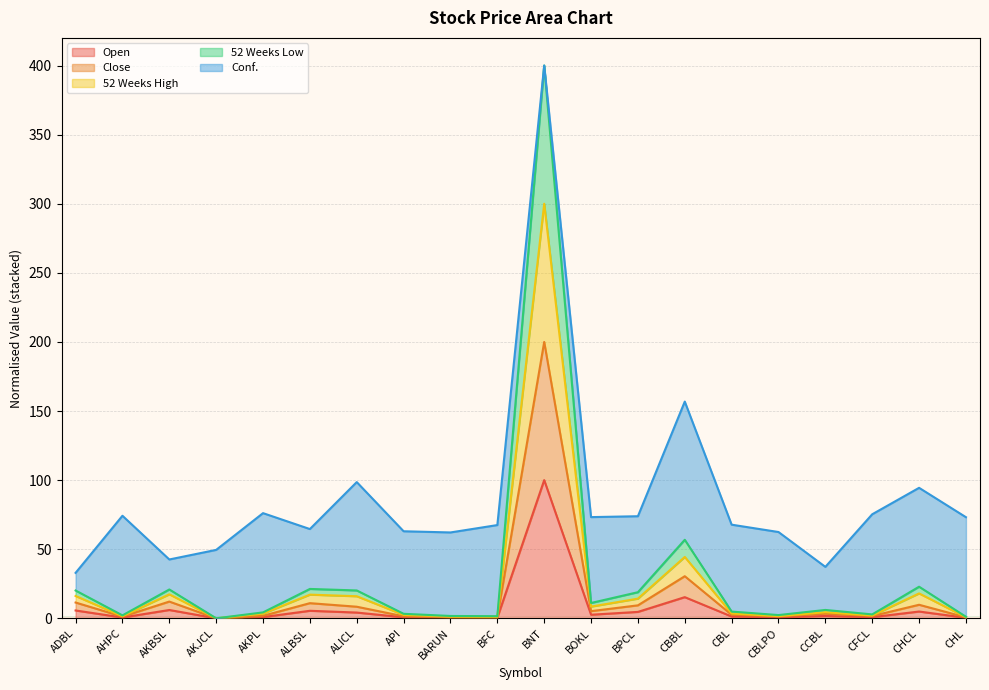

The 52 Weeks Low series shows 4.3 at AKPL. True or false?

True